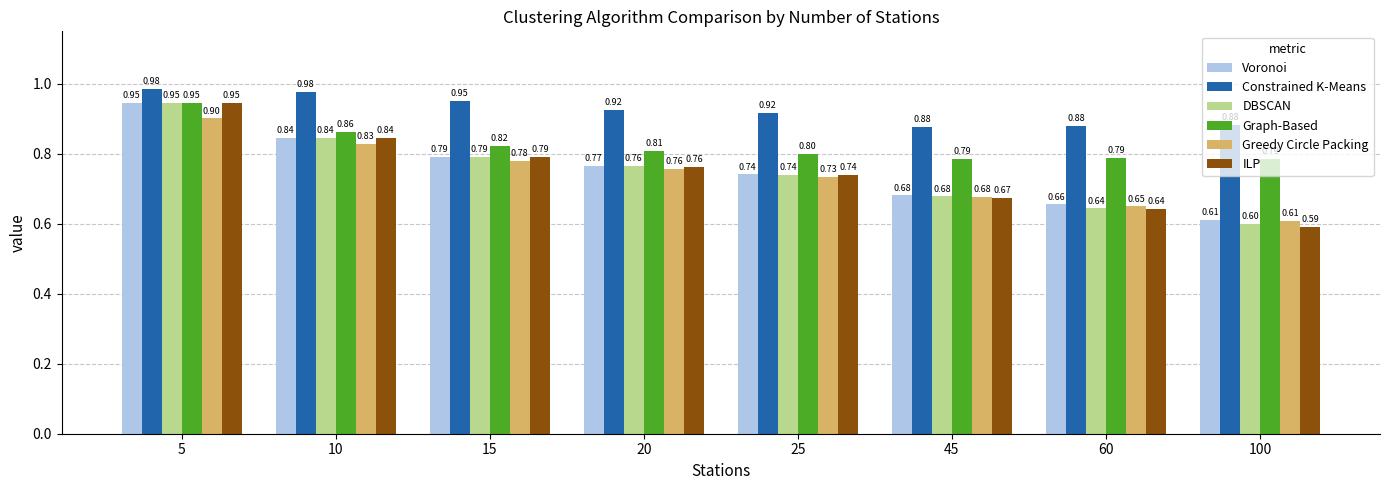

Which series has the widest spread of values?

ILP